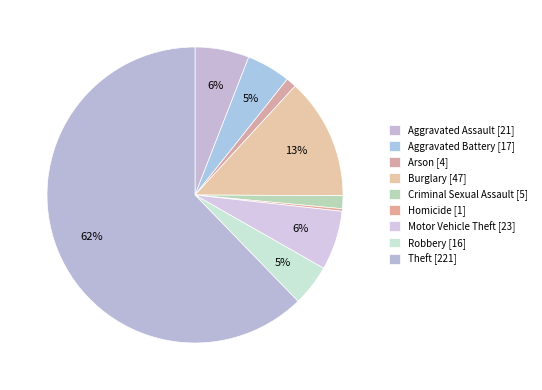

The Criminal Sexual Assault slice represents 1% of the pie. True or false?

True